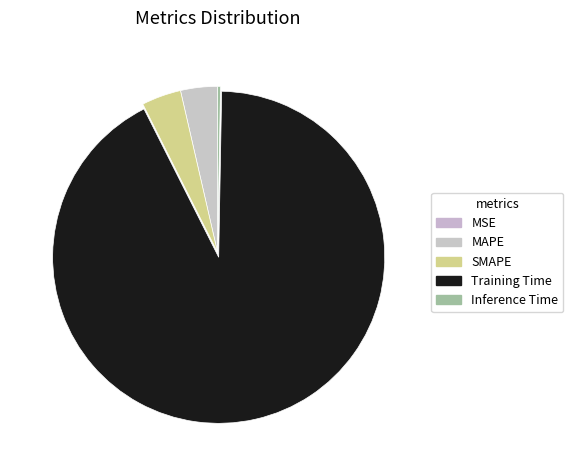

To the nearest percent, what is the combined percentage of MAPE and MSE?

4%